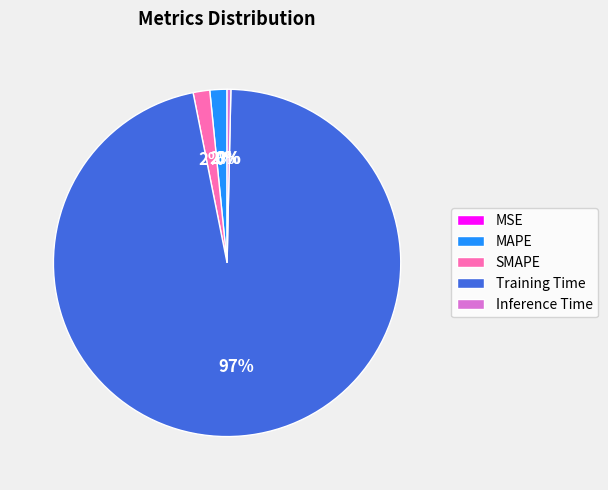

Combined, do Inference Time and SMAPE account for over 50%?

No